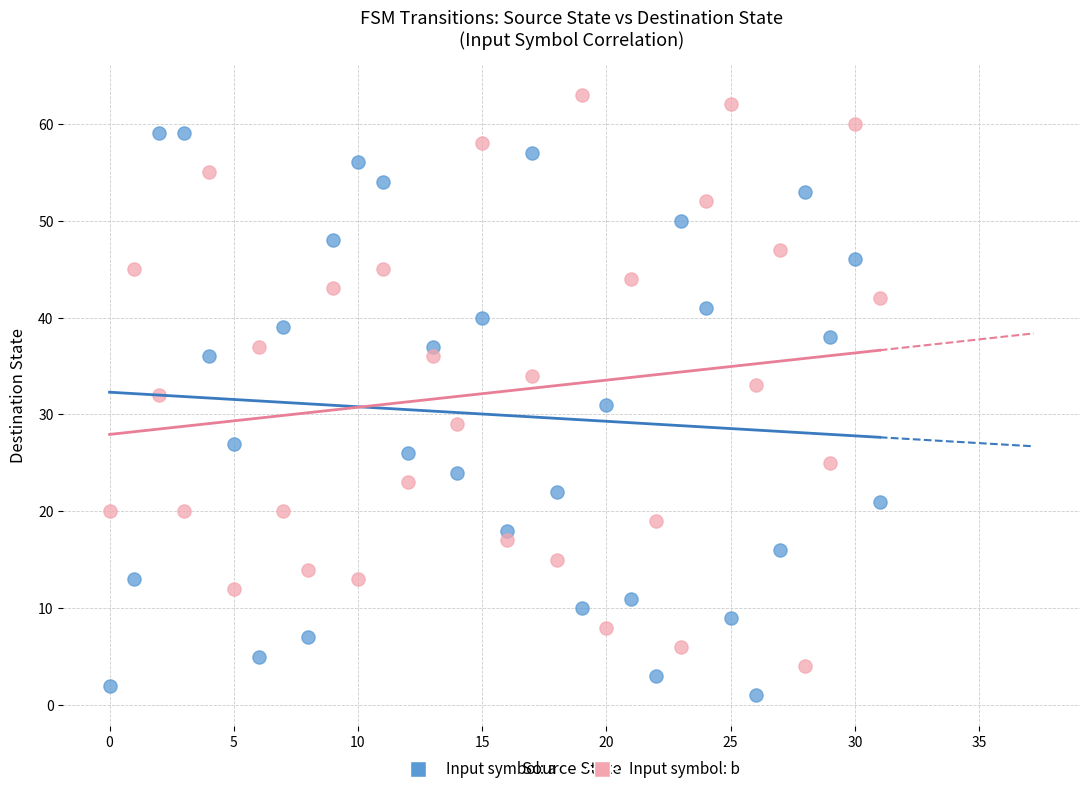

Across all data points, what is the range of Y values (max minus min)?

62